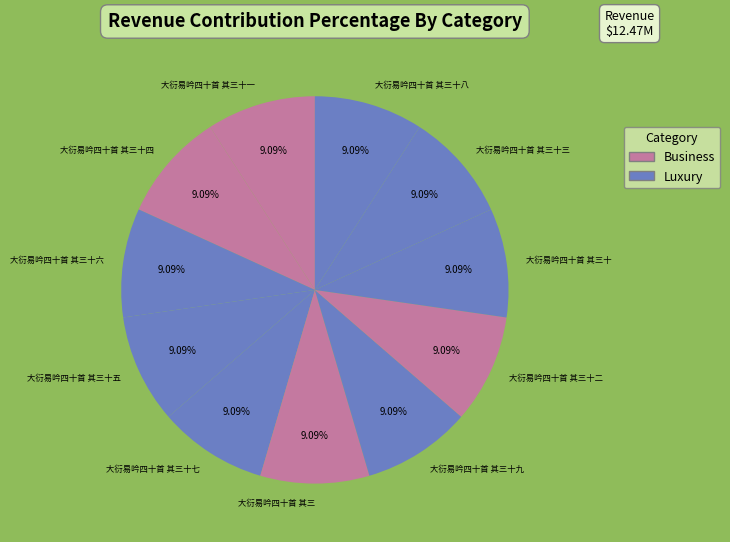

To the nearest percent, what percentage of the pie is 大衍易吟四十首 其三十七?

9%